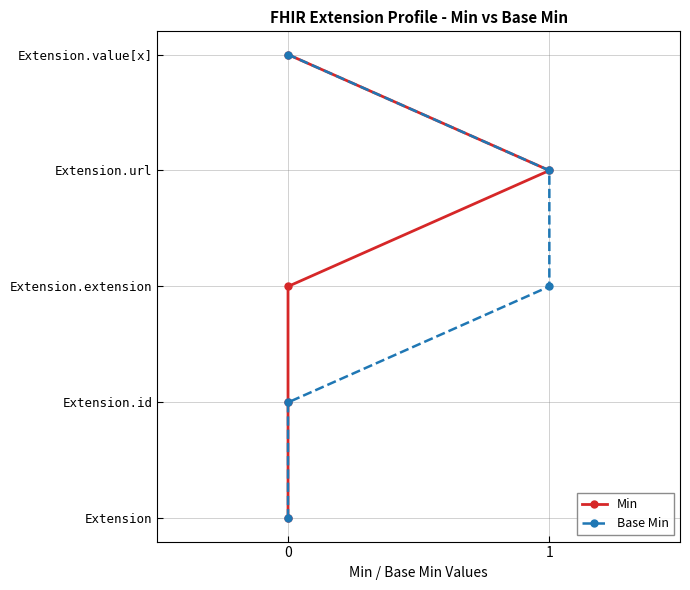

Does the chart have visible grid lines?

Yes